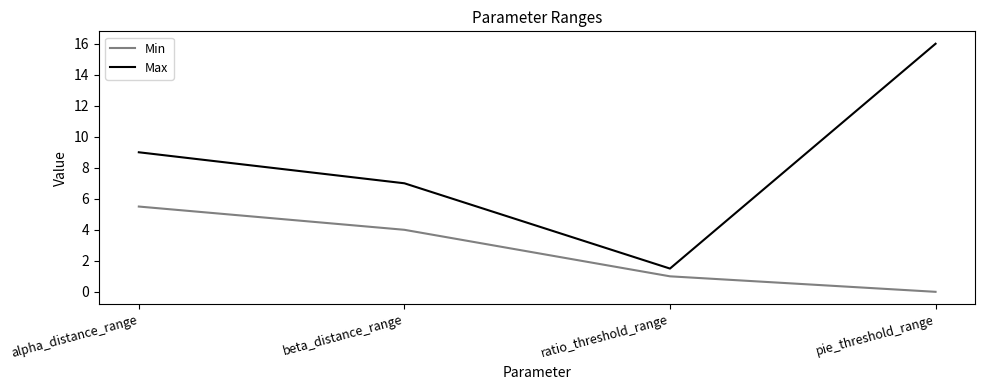

Rank the series by their maximum value, from lowest to highest.

Min, Max